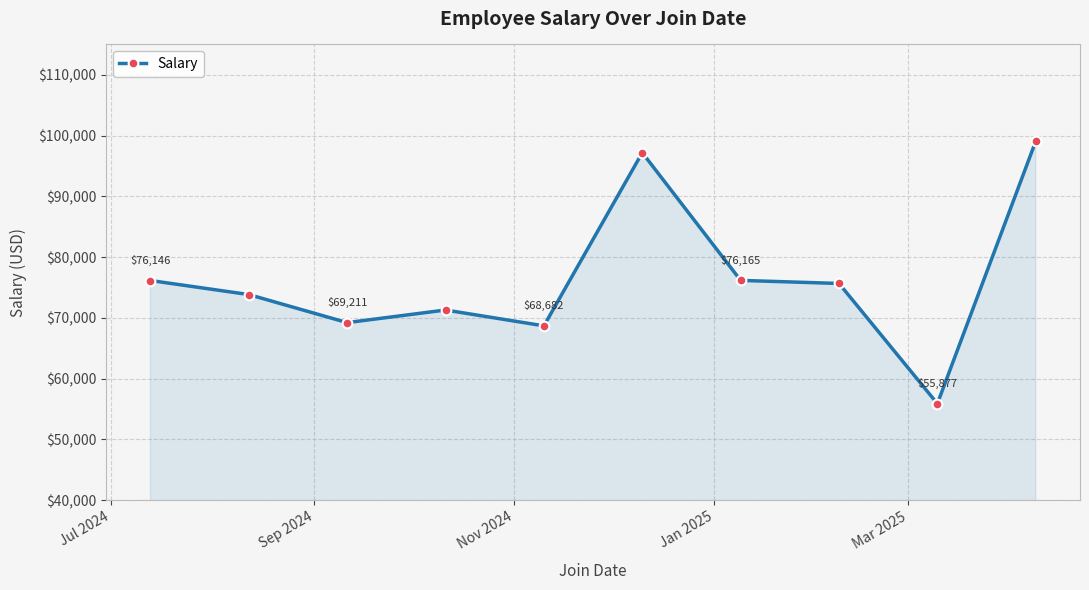

What is the difference between the maximum and second lowest values?

30381.1